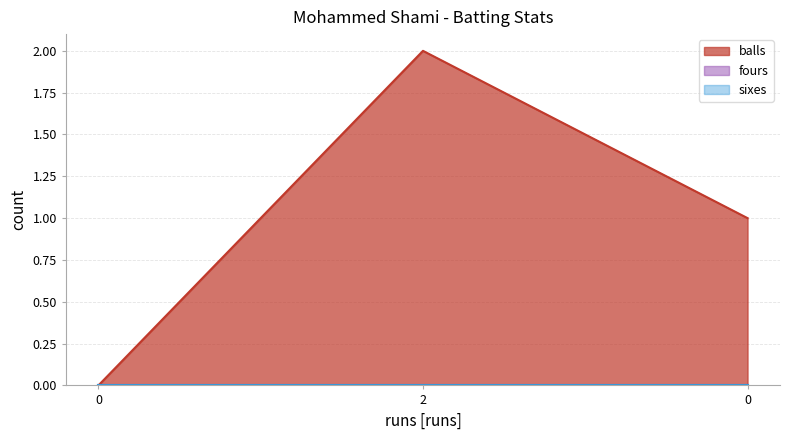

Which series has the largest total across all categories?

balls